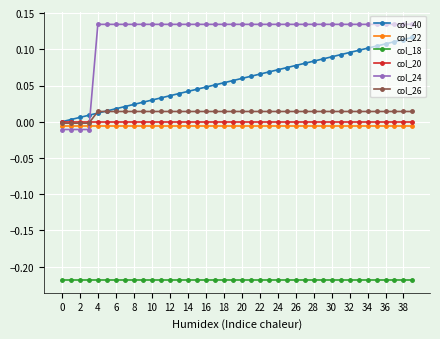

Is this an area chart (filled region under the line)?

No